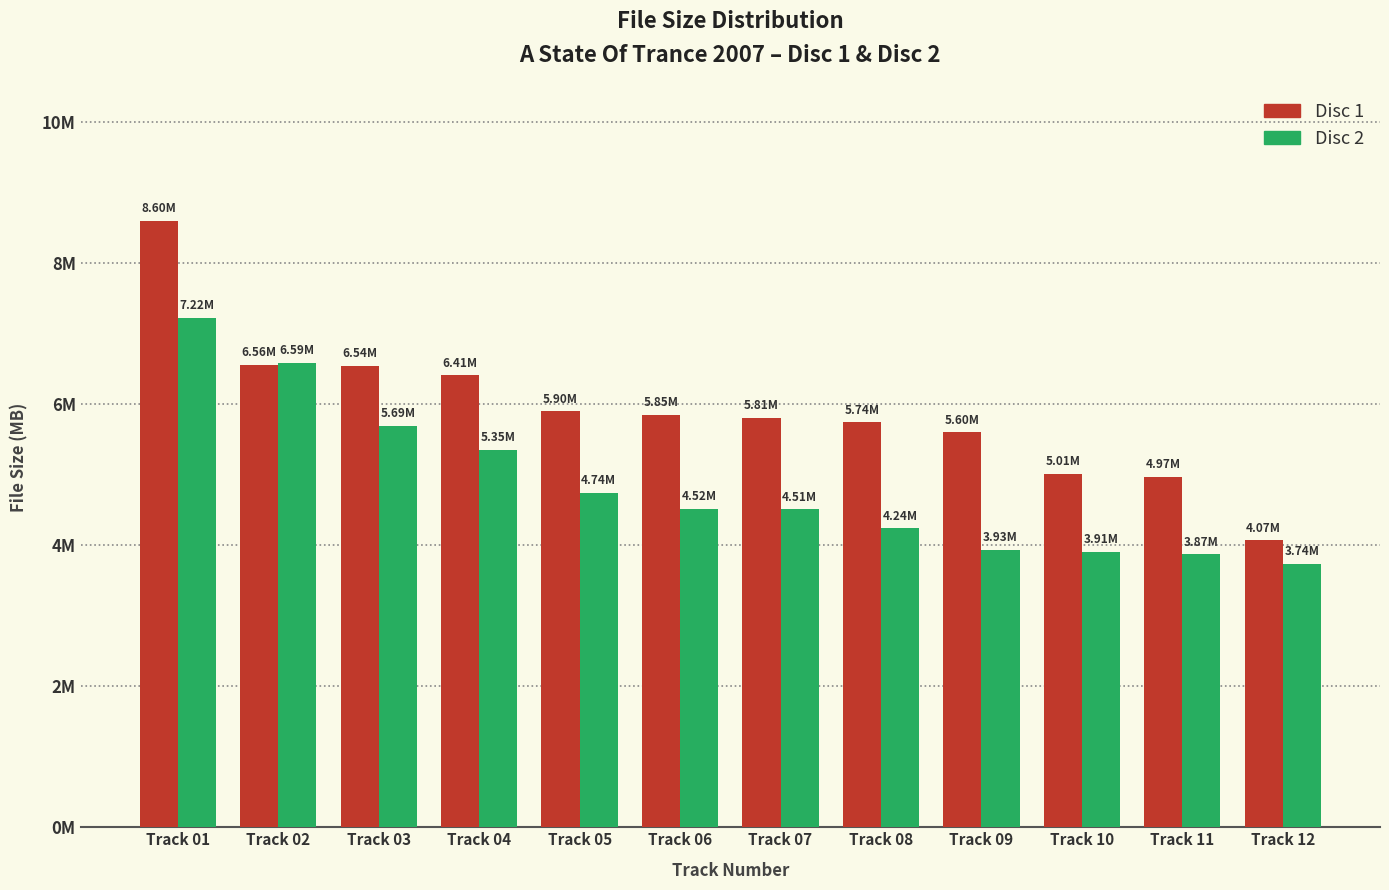

What is the minimum value for Disc 2?

3.7